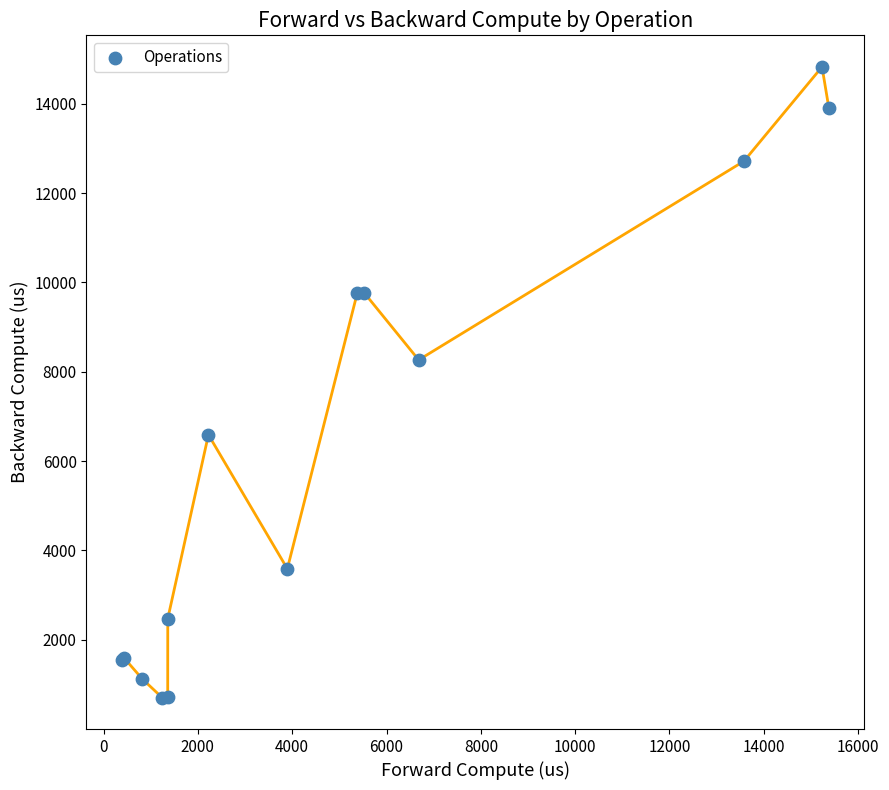

What Y value in the scatter plot is closest to 7767?

8265.8